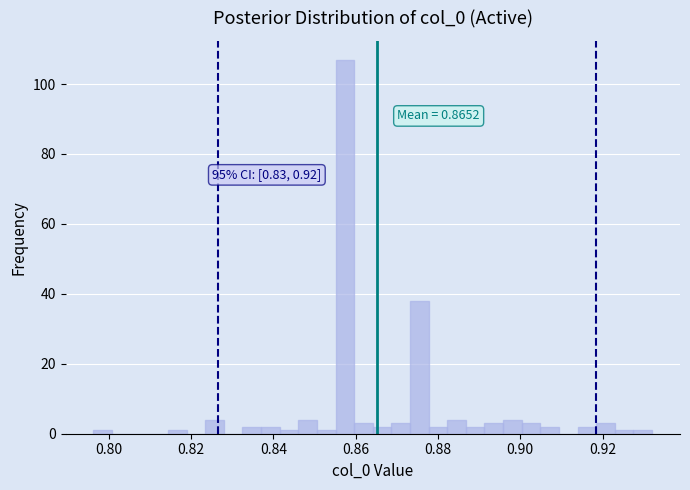

Read against the x-axis, roughly where is the centre of the tallest bar?

0.858